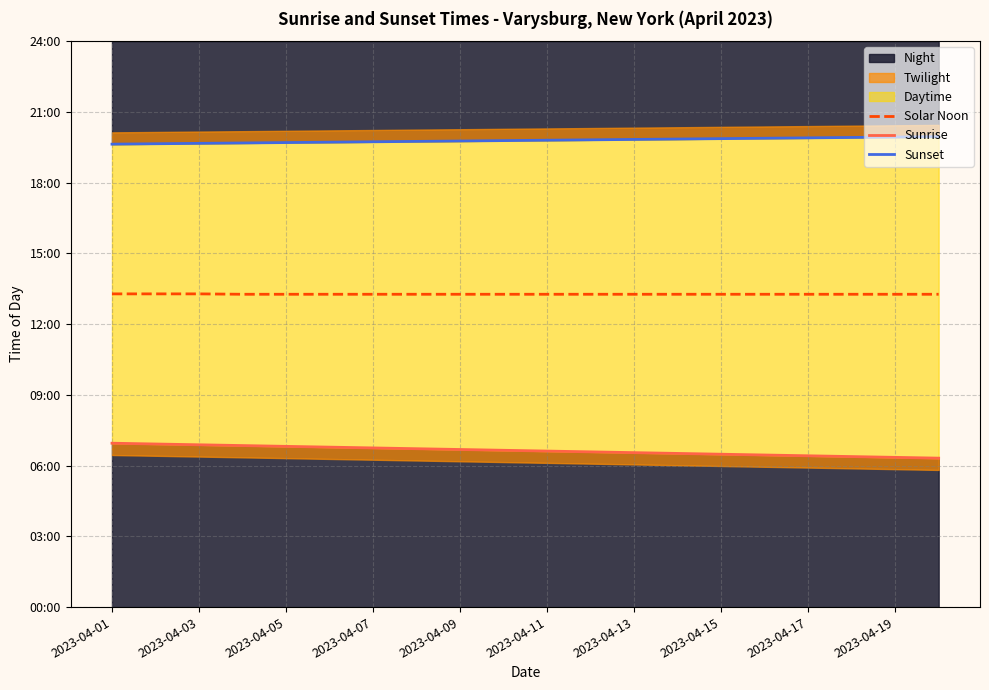

Which category has the highest value across all series?

19